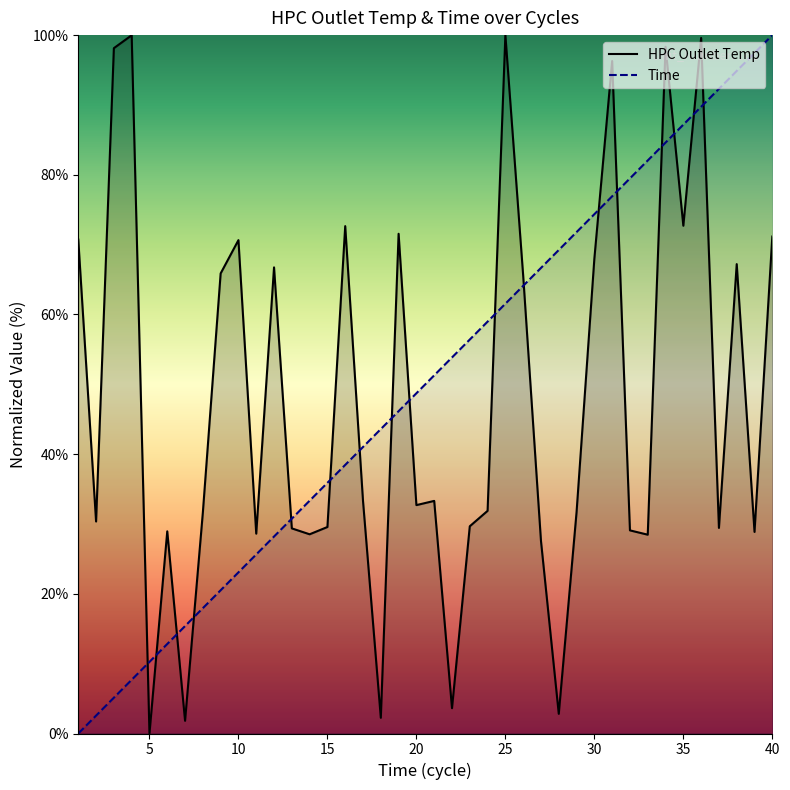

Which series ends up on top after the final intersection of Time and HPC Outlet Temp?

Time